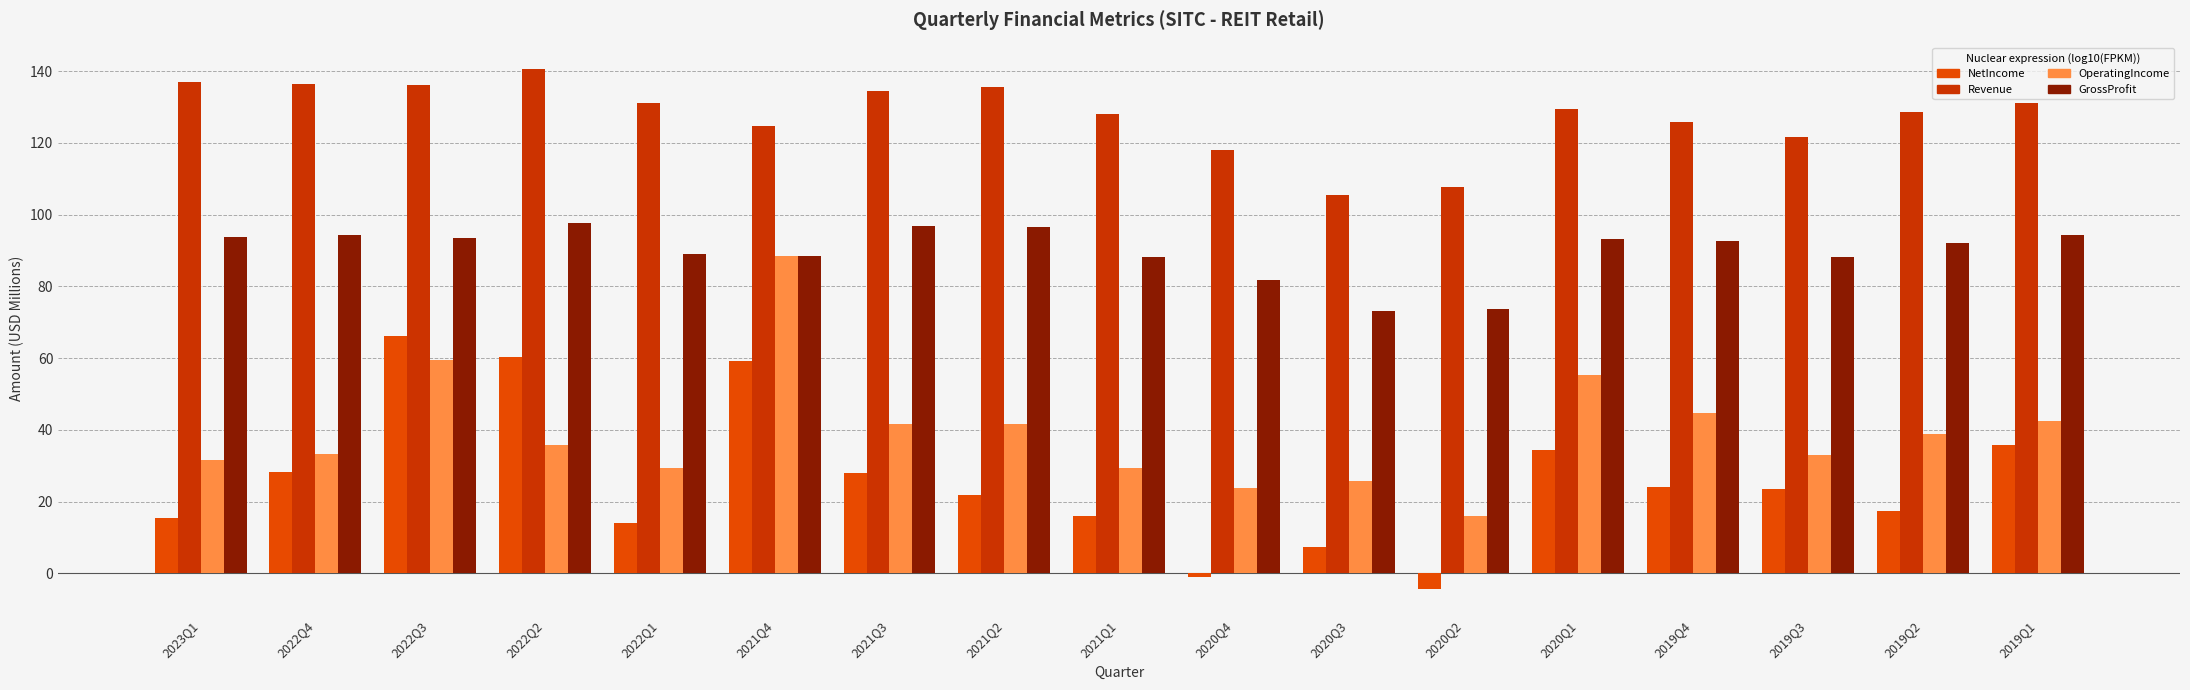

Reading left to right, extract all data points from this chart.

NetIncome: 2023Q1=15.3	2022Q4=28.2	2022Q3=66.2	2022Q2=60.4	2022Q1=14.0	2021Q4=59.1	2021Q3=28.1	2021Q2=21.9	2021Q1=16.0	2020Q4=-1.0	2020Q3=7.3	2020Q2=-4.4	2020Q1=34.3	2019Q4=24.0	2019Q3=23.6	2019Q2=17.3	2019Q1=35.8
Revenue: 2023Q1=136.8	2022Q4=136.4	2022Q3=136.2	2022Q2=140.7	2022Q1=131.1	2021Q4=124.6	2021Q3=134.4	2021Q2=135.5	2021Q1=128.1	2020Q4=117.9	2020Q3=105.6	2020Q2=107.6	2020Q1=129.3	2019Q4=125.8	2019Q3=121.6	2019Q2=128.7	2019Q1=131.0
OperatingIncome: 2023Q1=31.5	2022Q4=33.2	2022Q3=59.5	2022Q2=35.6	2022Q1=29.3	2021Q4=88.3	2021Q3=41.6	2021Q2=41.5	2021Q1=29.3	2020Q4=23.8	2020Q3=25.7	2020Q2=15.9	2020Q1=55.2	2019Q4=44.6	2019Q3=33.0	2019Q2=38.7	2019Q1=42.4
GrossProfit: 2023Q1=93.6	2022Q4=94.2	2022Q3=93.5	2022Q2=97.8	2022Q1=88.9	2021Q4=88.3	2021Q3=96.7	2021Q2=96.5	2021Q1=88.3	2020Q4=81.8	2020Q3=73.2	2020Q2=73.7	2020Q1=93.2	2019Q4=92.7	2019Q3=88.2	2019Q2=92.1	2019Q1=94.4